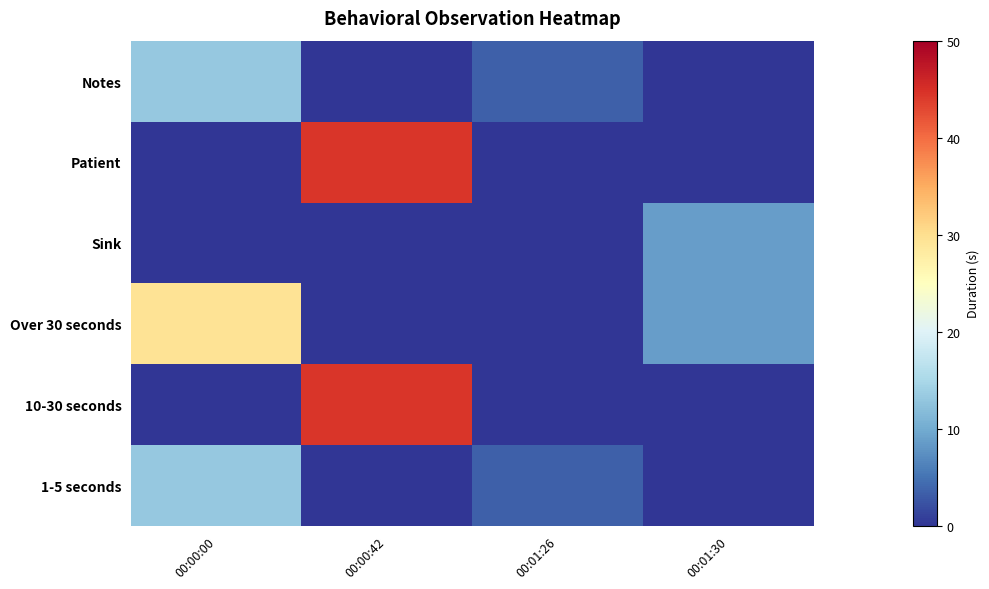

Count the number of data series in this chart.

6